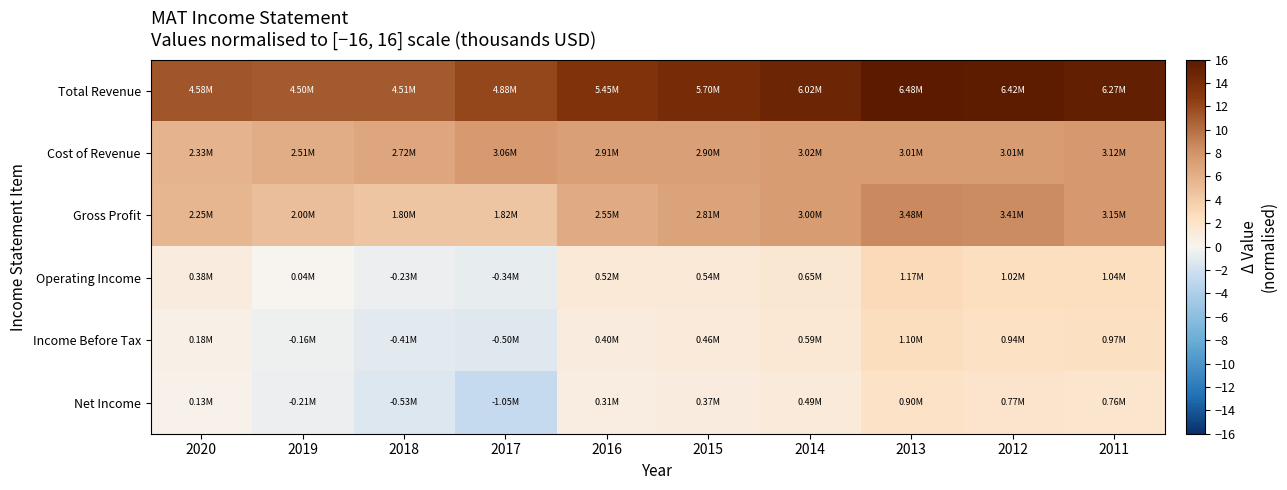

Between 2020 and 2013, which is larger?

2013